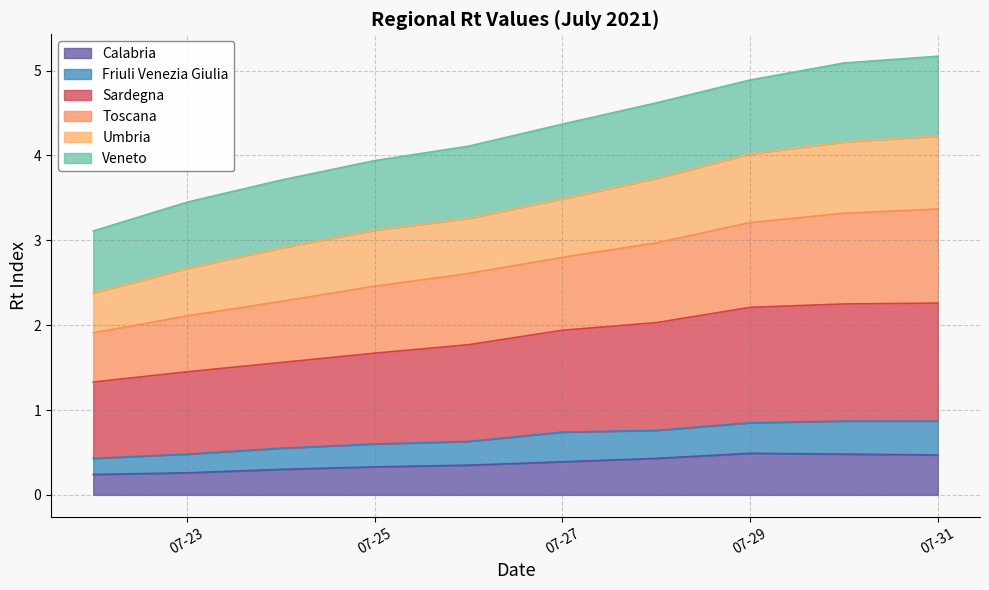

What is the difference between the maximum and minimum values in the Calabria series?

0.2